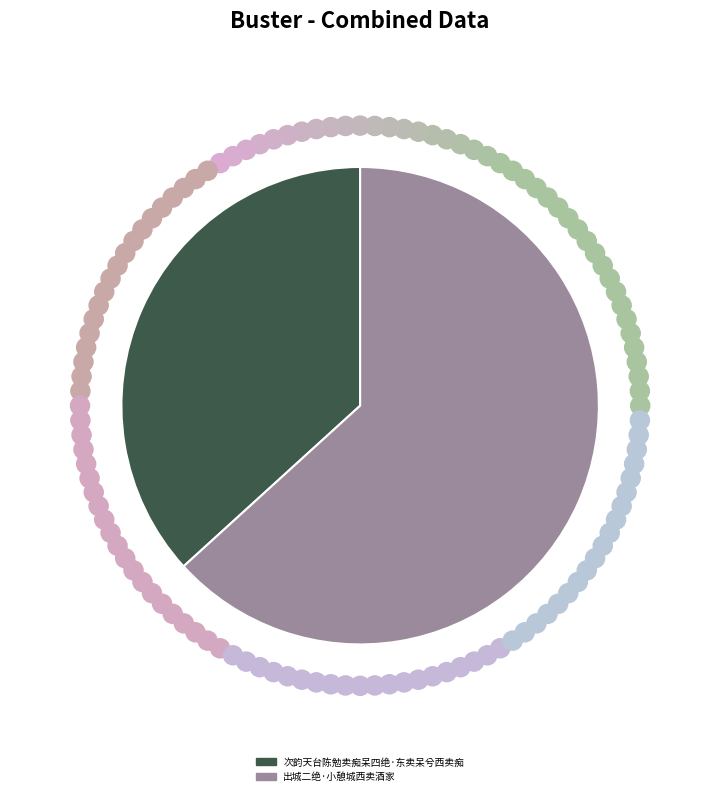

Which category has the biggest portion of the pie?

出城二绝·小憩城西卖酒家